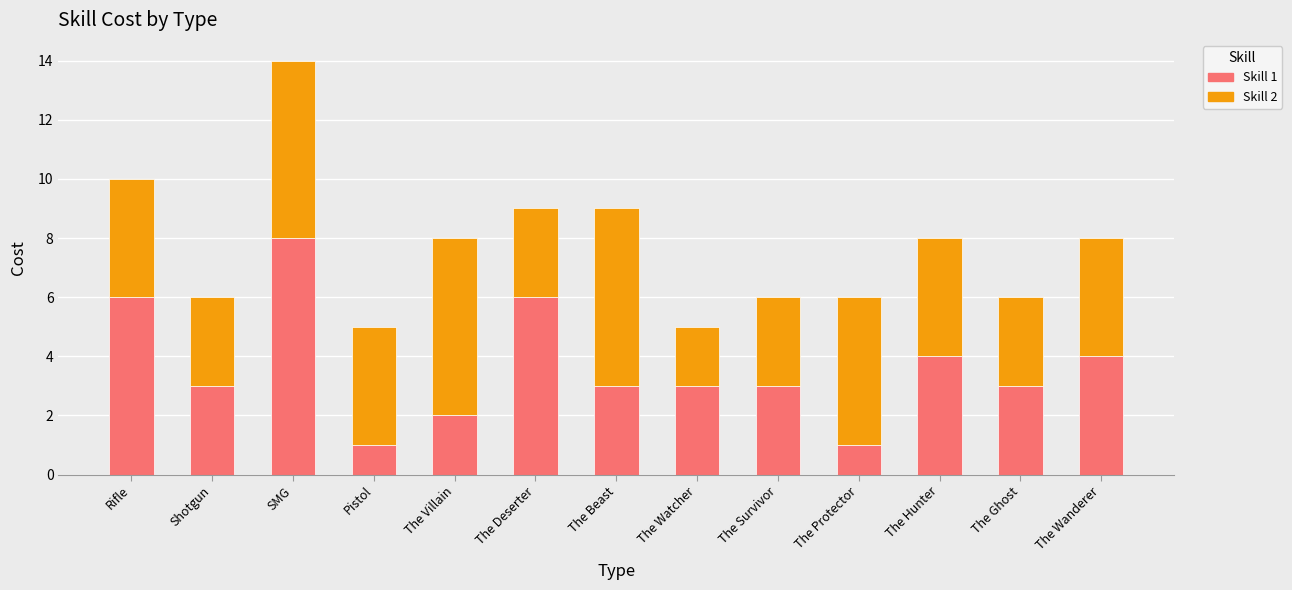

Count the number of data series in this chart.

2